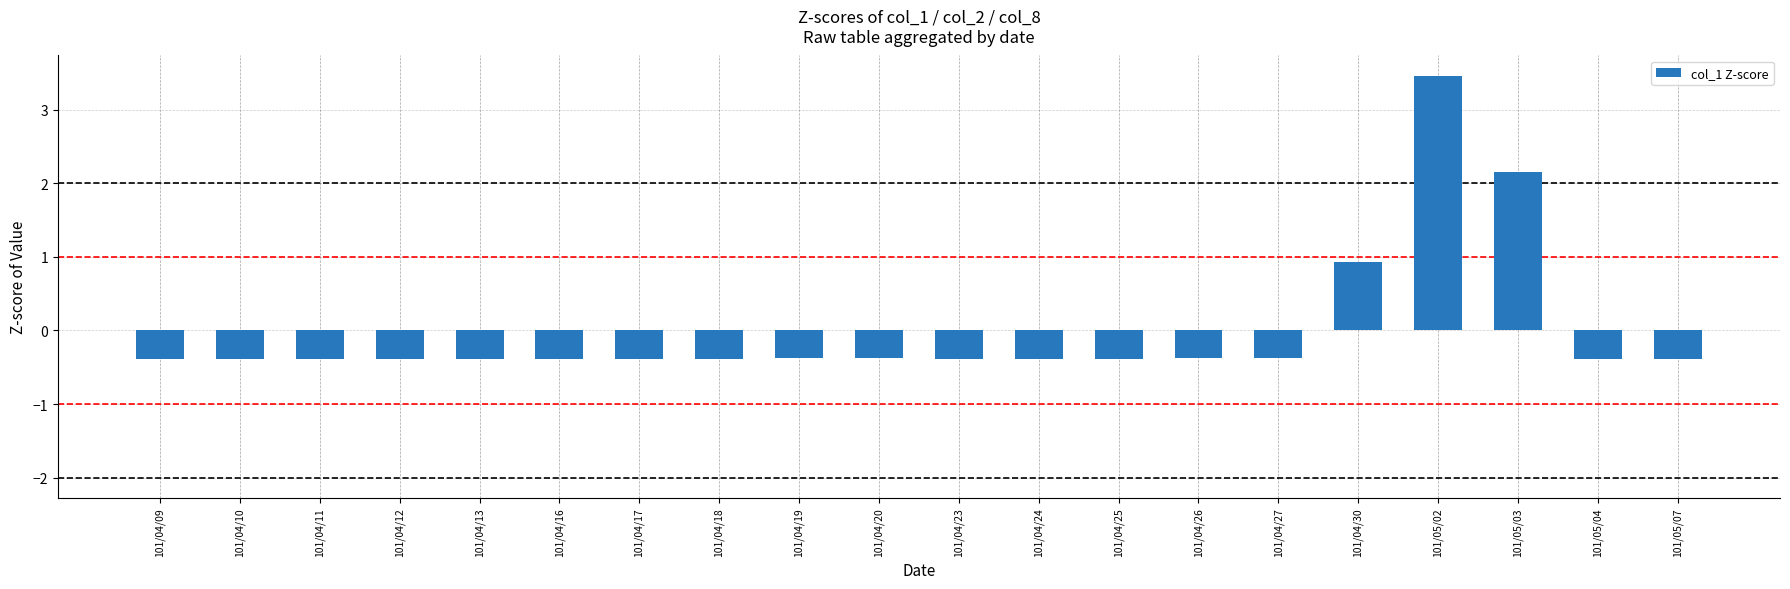

How many data points are less than 0?

17